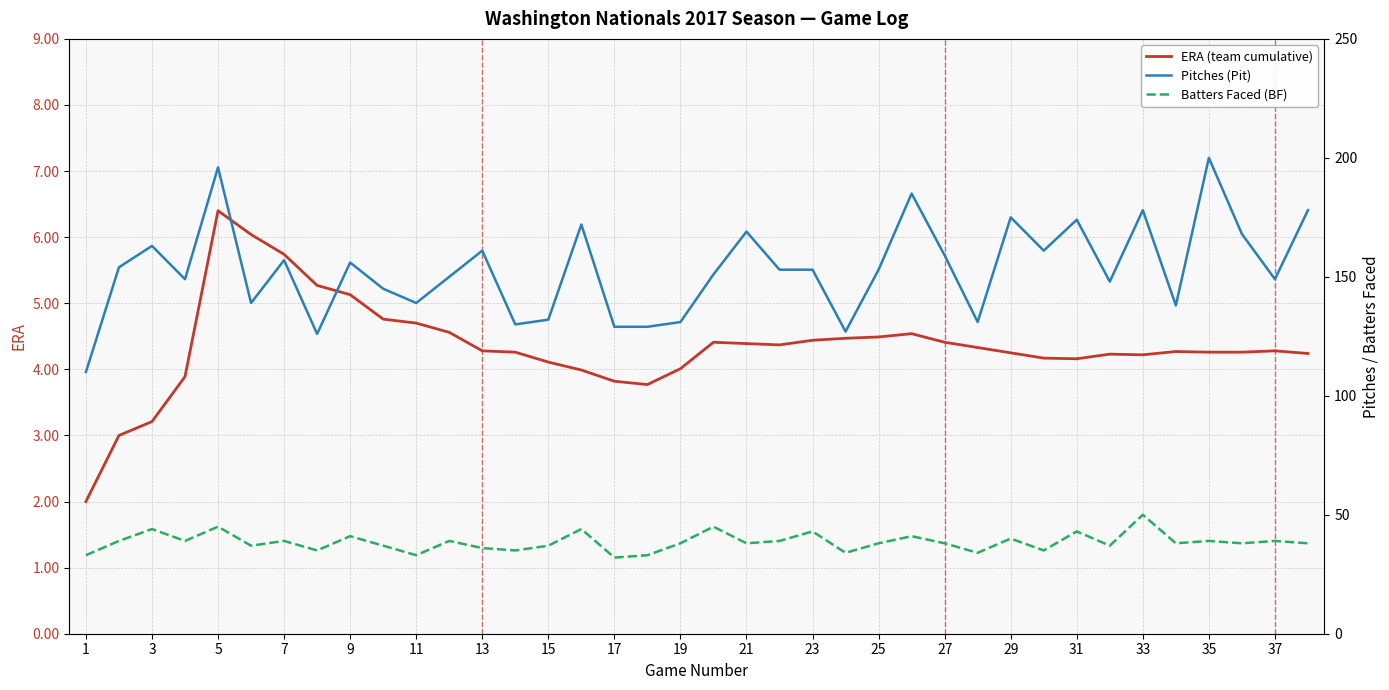

Reading left to right, list all the values displayed in this chart.

ERA (team cumulative): 2.0	3.0	3.2	3.9	6.4	6.0	5.7	5.3	5.1	4.8	4.7	4.6	4.3	4.3	4.1	4.0	3.8	3.8	4.0	4.4	4.4	4.4	4.4	4.5	4.5	4.5	4.4	4.3	4.2	4.2	4.2	4.2	4.2	4.3	4.3	4.3	4.3	4.2
Pitches (Pit): 110.0	154.0	163.0	149.0	196.0	139.0	157.0	126.0	156.0	145.0	139.0	150.0	161.0	130.0	132.0	172.0	129.0	129.0	131.0	151.0	169.0	153.0	153.0	127.0	153.0	185.0	159.0	131.0	175.0	161.0	174.0	148.0	178.0	138.0	200.0	168.0	149.0	178.0
Batters Faced (BF): 33.0	39.0	44.0	39.0	45.0	37.0	39.0	35.0	41.0	37.0	33.0	39.0	36.0	35.0	37.0	44.0	32.0	33.0	38.0	45.0	38.0	39.0	43.0	34.0	38.0	41.0	38.0	34.0	40.0	35.0	43.0	37.0	50.0	38.0	39.0	38.0	39.0	38.0